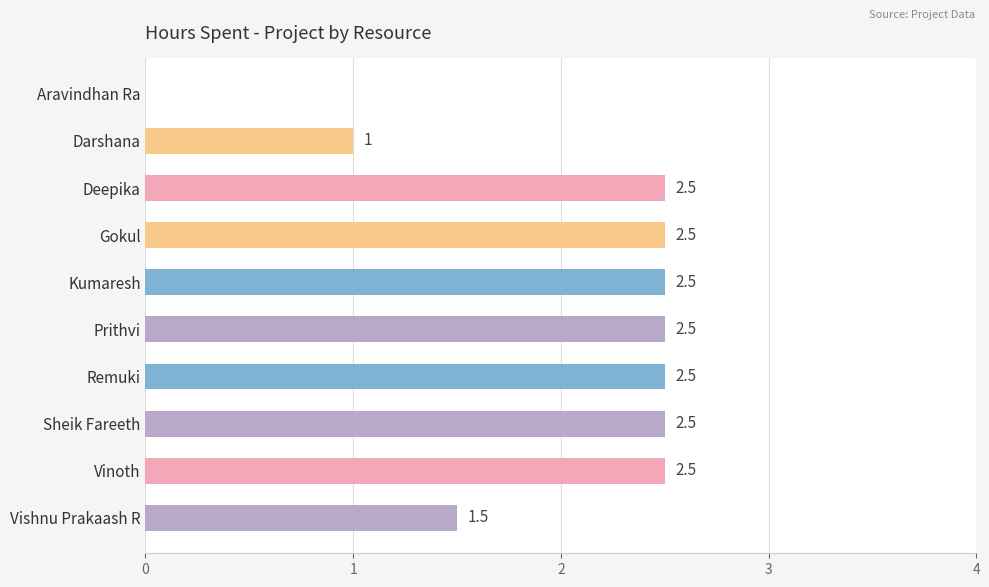

What is the sum of the values at Darshana and Remuki?

3.5